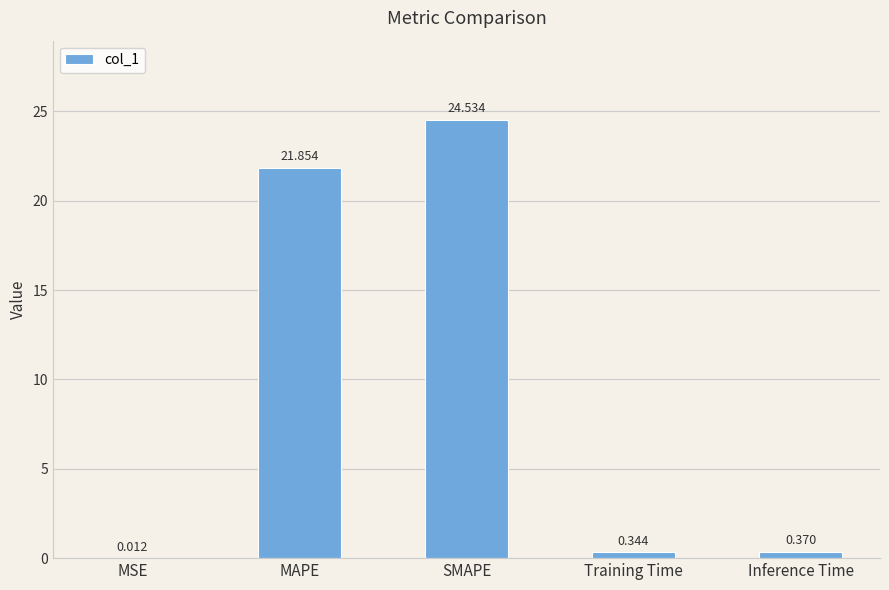

Are the bars horizontal?

No